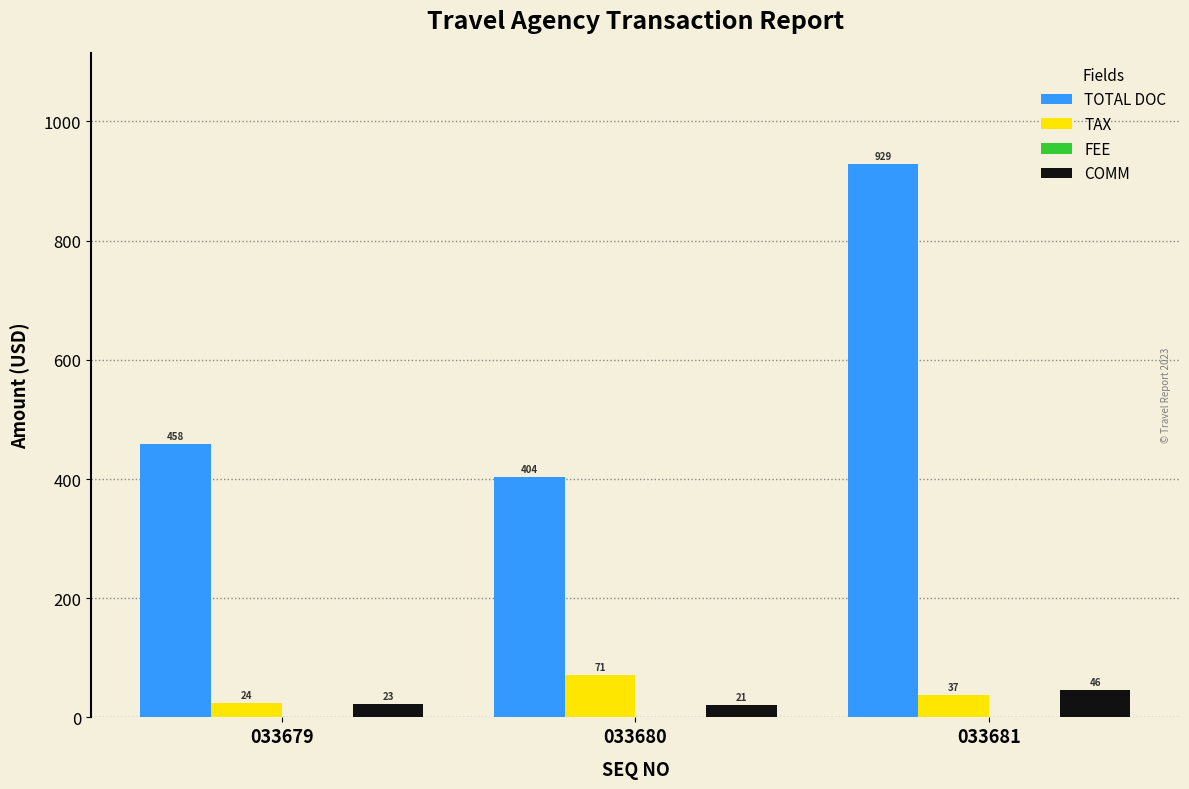

Where is TAX nearest to the value 47?

033681